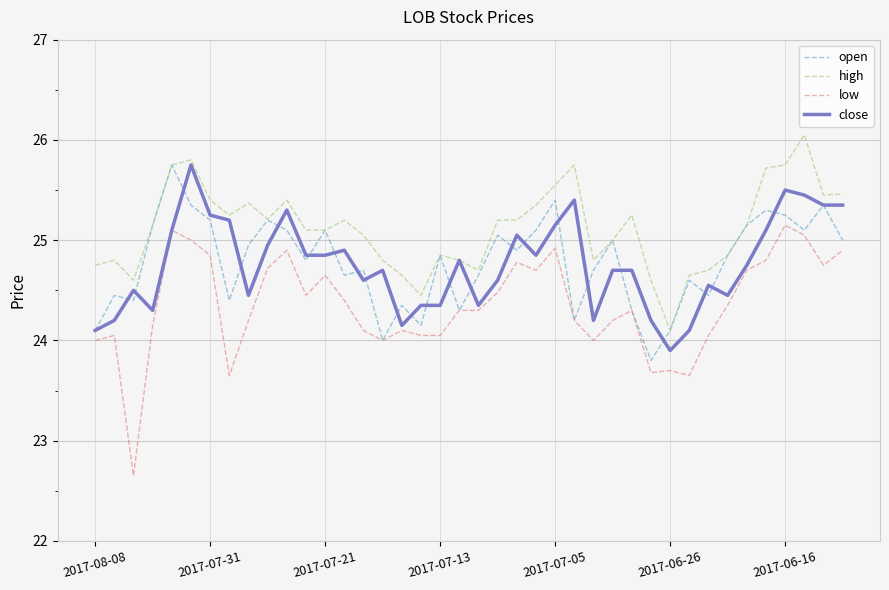

Which series has the largest range (max minus min)?

low